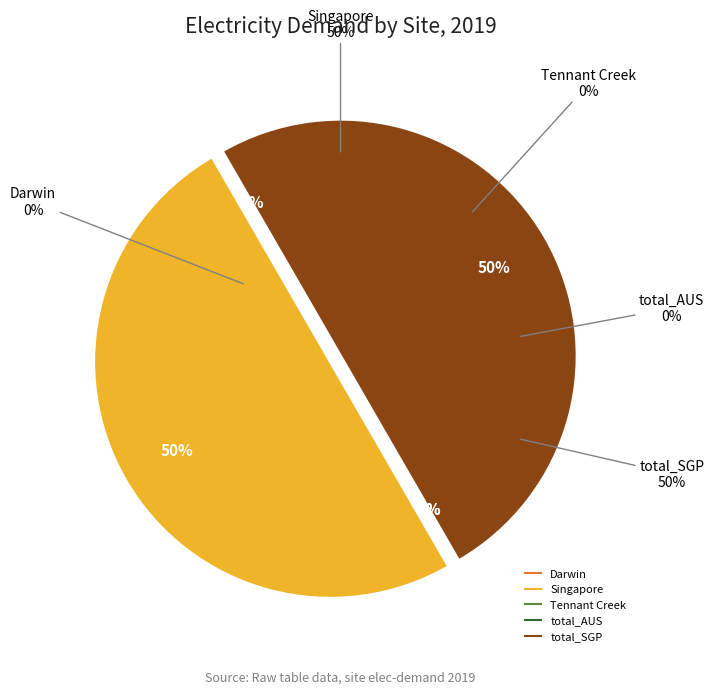

Which category has the biggest portion of the pie?

Singapore